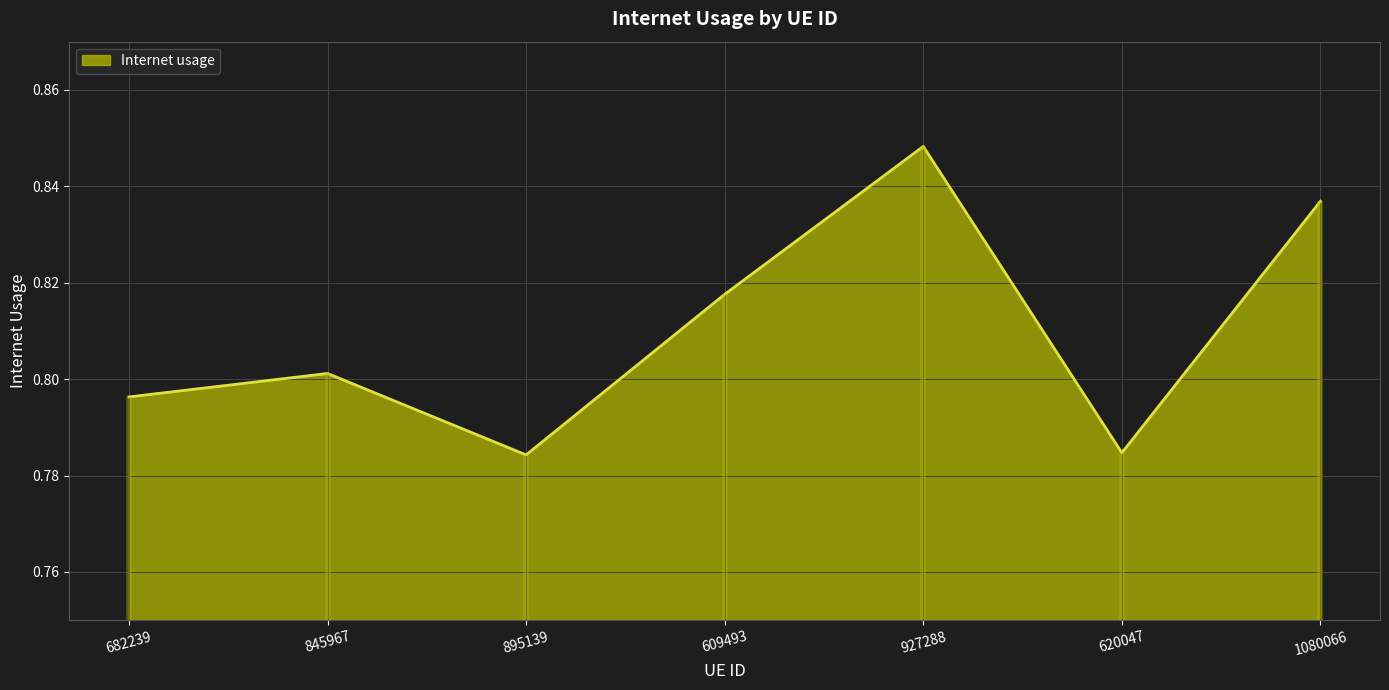

The value at 609493 is 0.8. True or false?

True